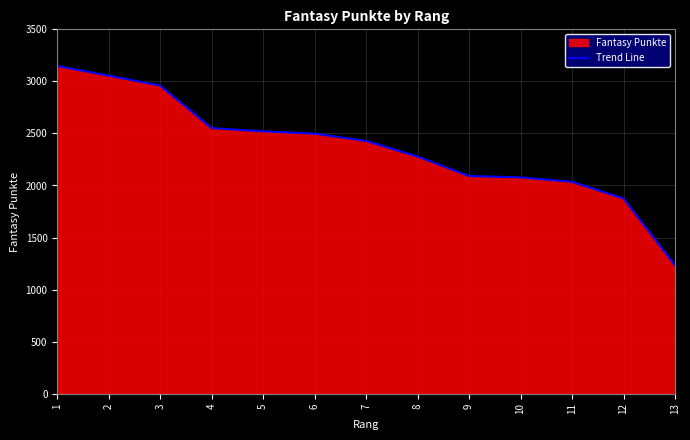

What is the change in value from 4 to 8?

-273